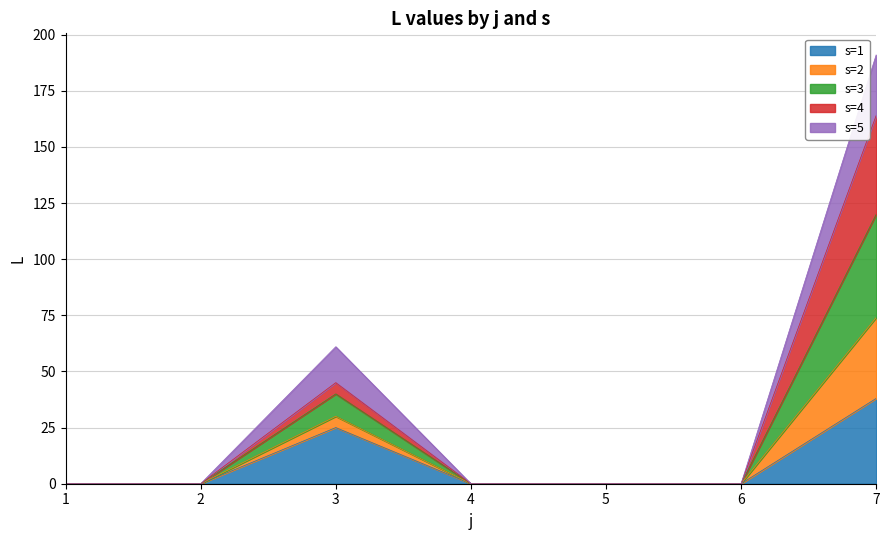

At which category is the sum across all series the highest?

7